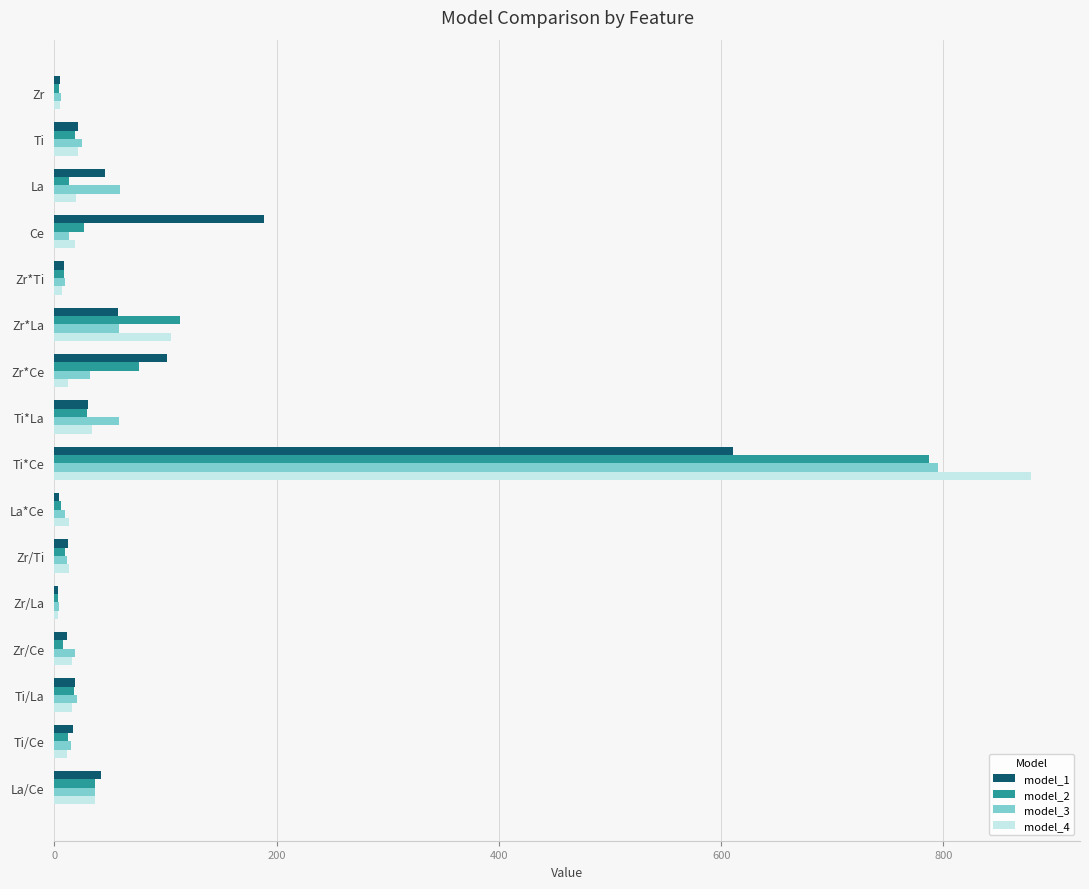

At which category is the sum across all series the highest?

Ti*Ce